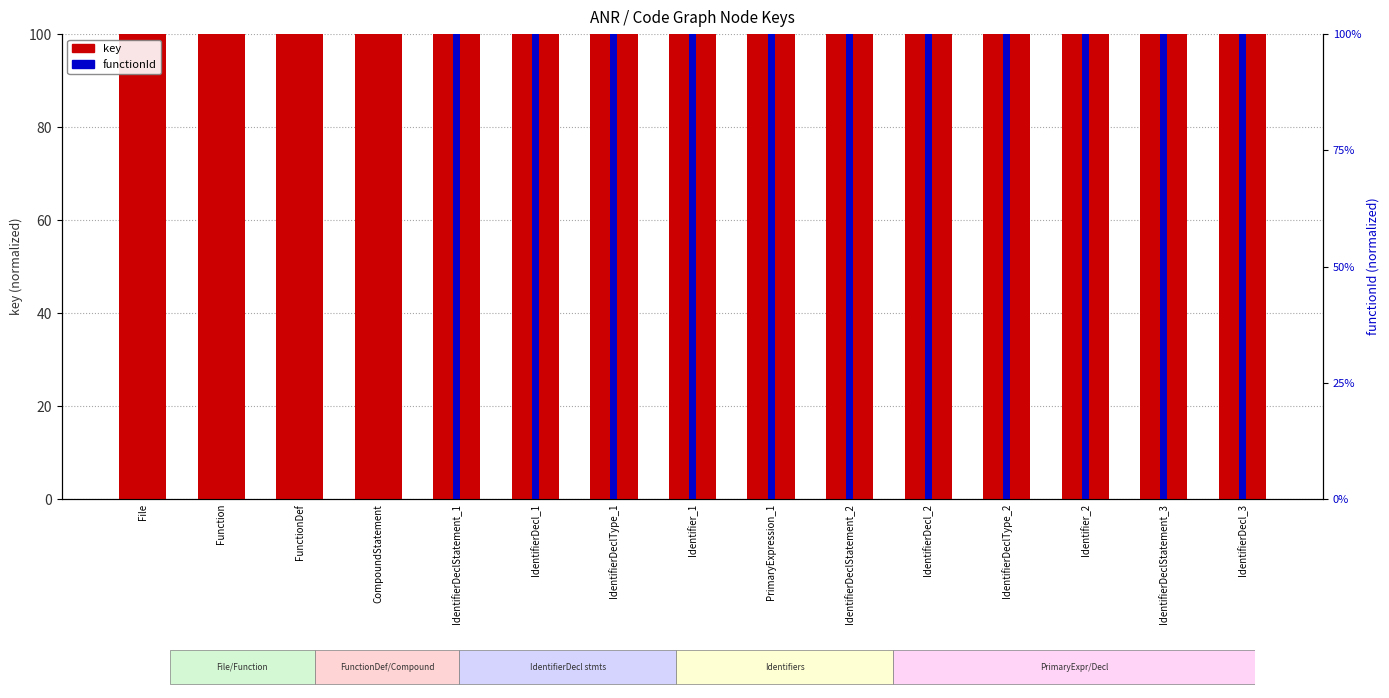

What is the sum of all key values?

1500.0